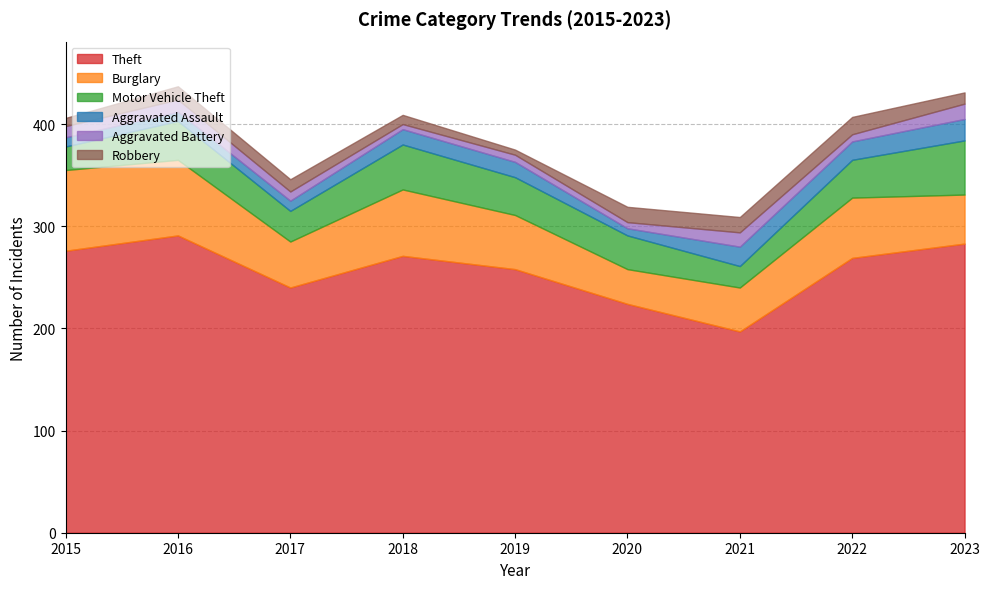

At which label does Aggravated Battery reach its minimum?

2018